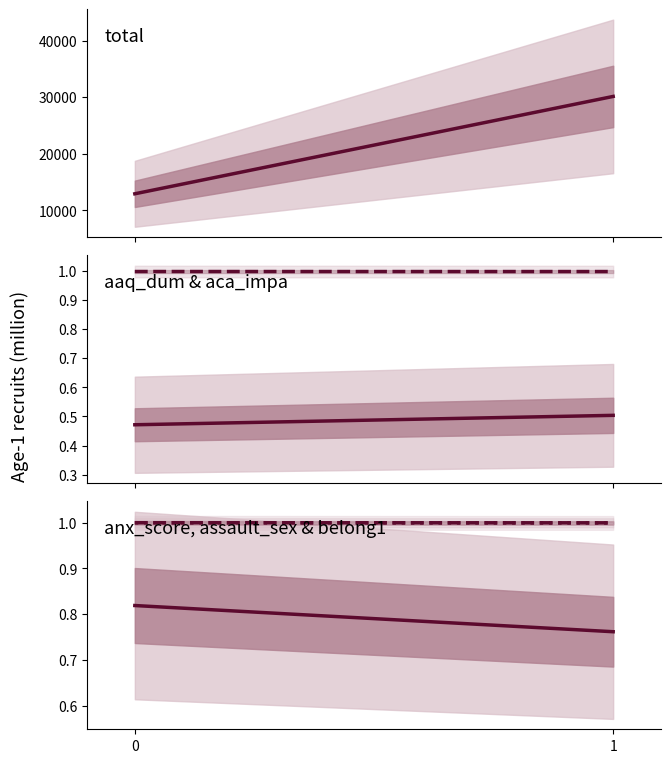

What is the highest value of the total series?

30129.0